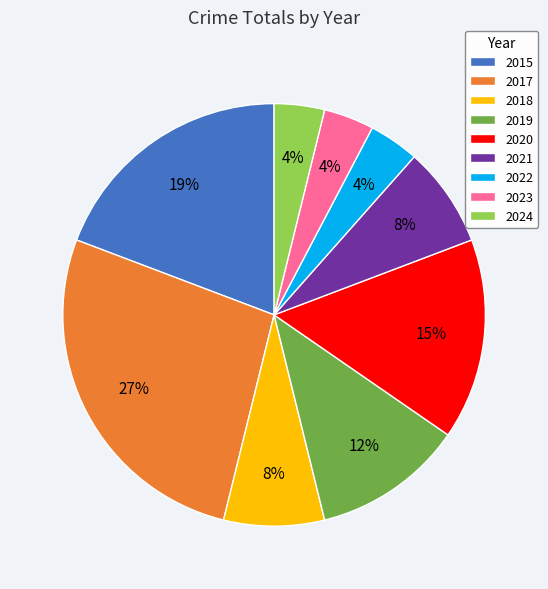

Does any single category account for the majority?

No